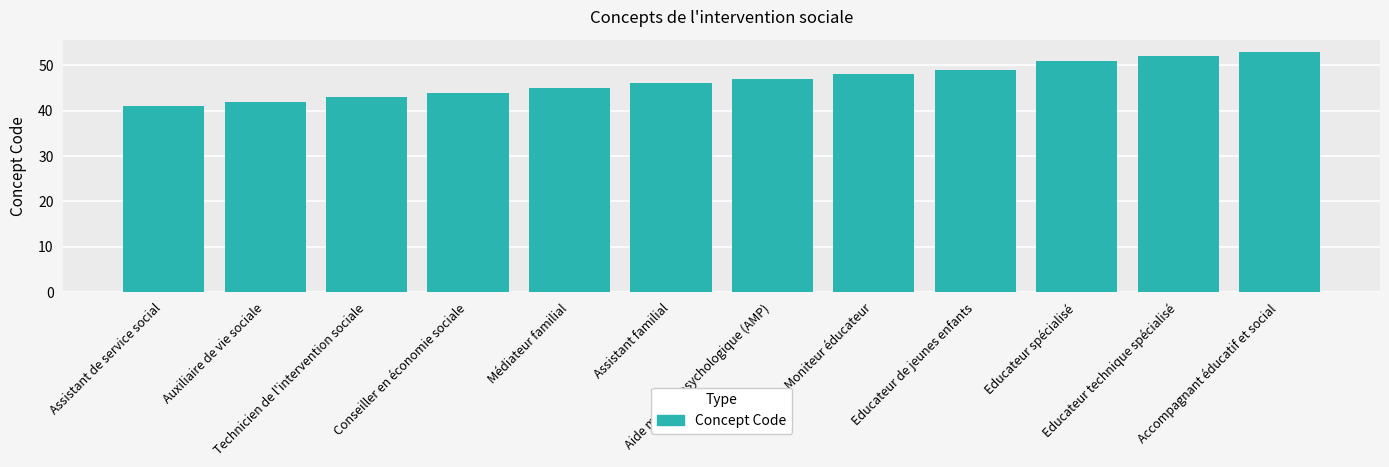

Rank the categories by value from highest to lowest.

Accompagnant éducatif et social, Educateur technique spécialisé, Educateur spécialisé, Educateur de jeunes enfants, Moniteur éducateur, Aide médico-psychologique (AMP), Assistant familial, Médiateur familial, Conseiller en économie sociale, Technicien de l'intervention sociale, Auxiliaire de vie sociale, Assistant de service social